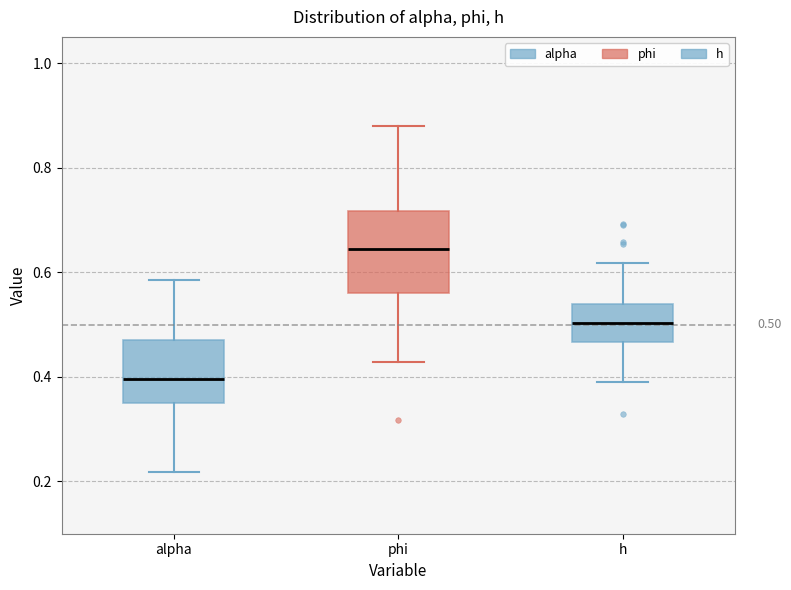

Comparing the boxes themselves (not the whiskers), which one is the tallest?

phi